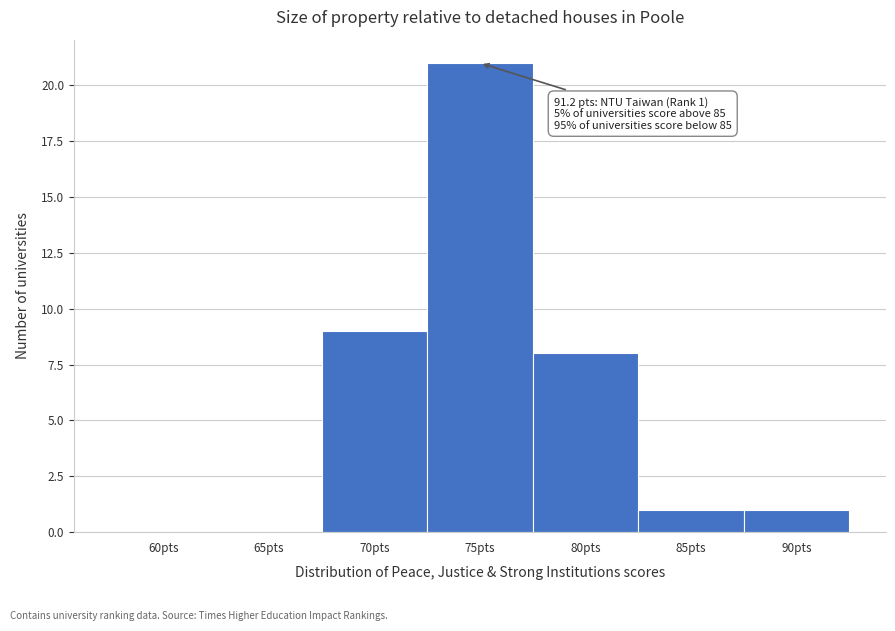

Reading right to left, list all the values displayed in this chart.

90pts=1	85pts=1	80pts=8	75pts=21	70pts=9	65pts=0	60pts=0